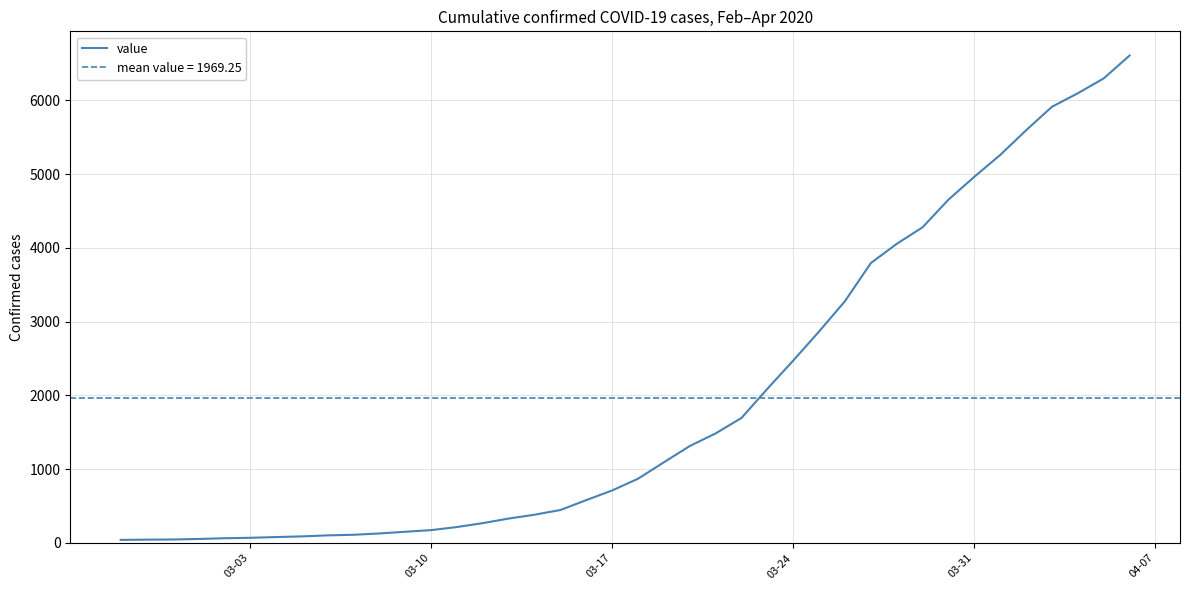

What is the average value?

1969